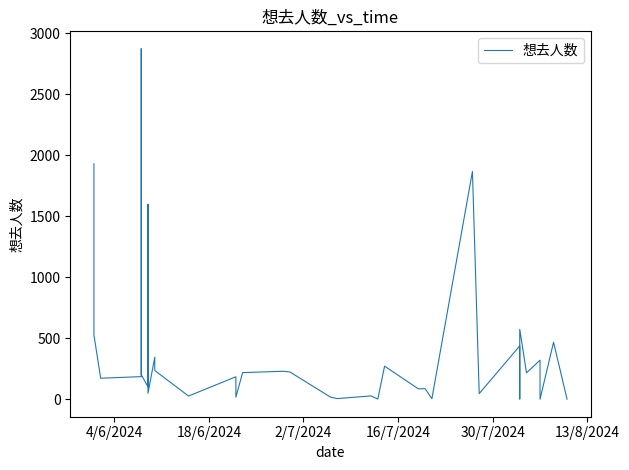

Count the number of values greater than 187.

18